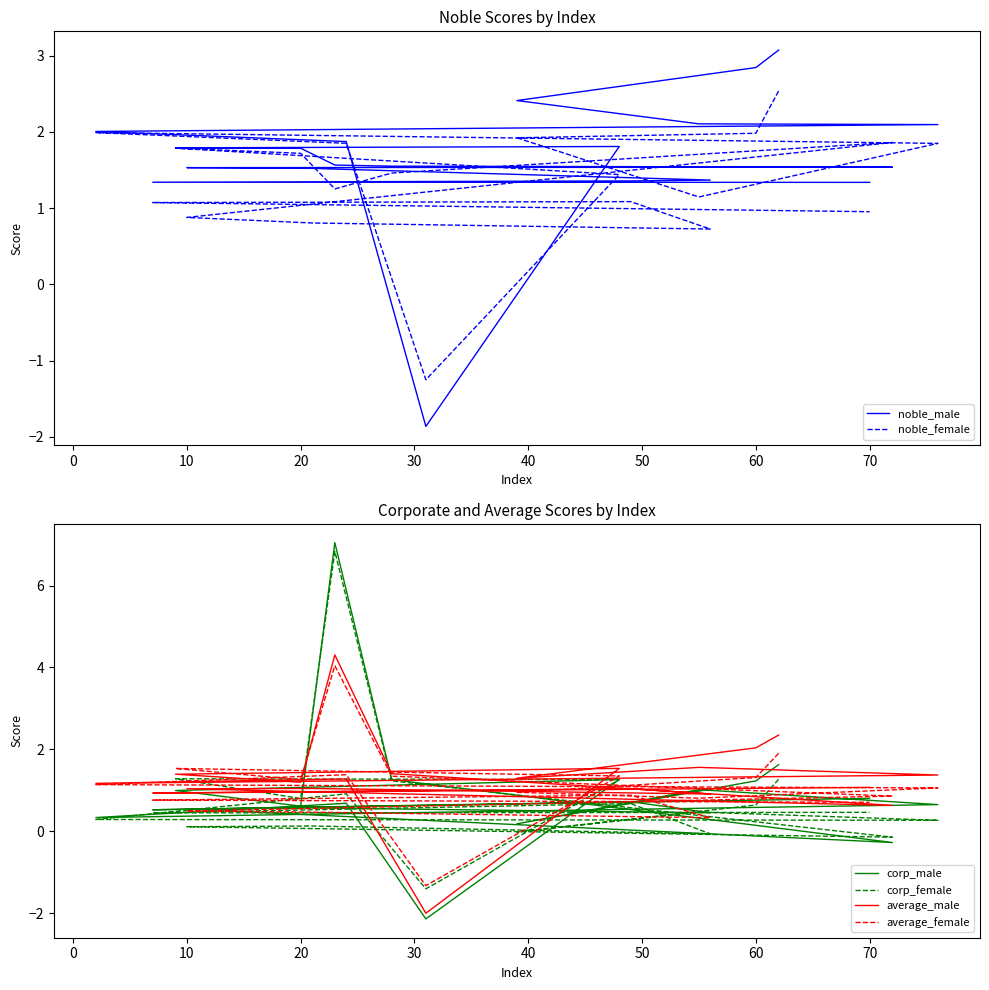

Which series has the largest total across all categories?

noble_male